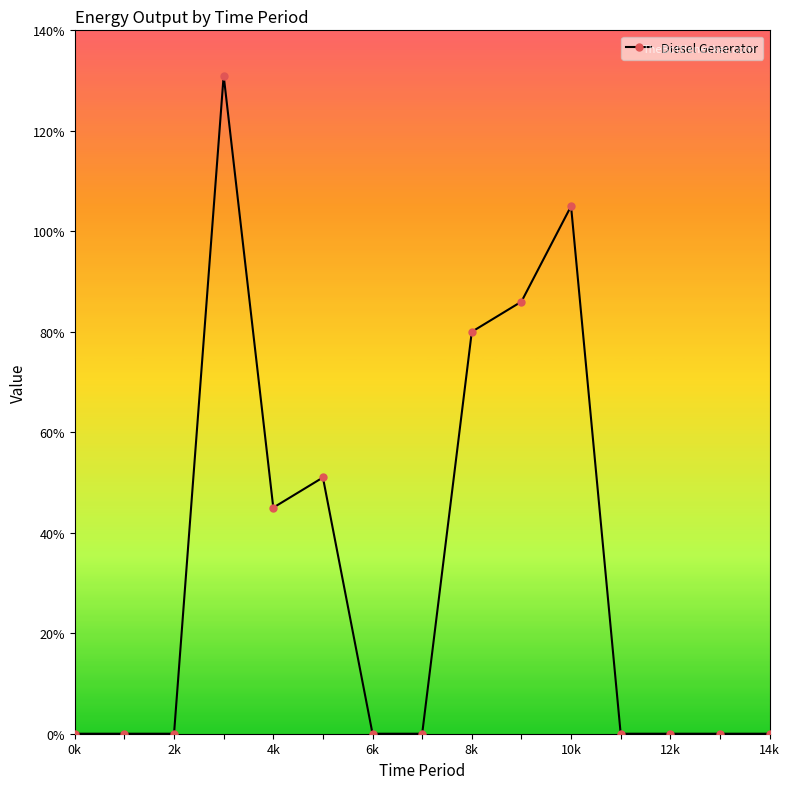

What is the average value?

33